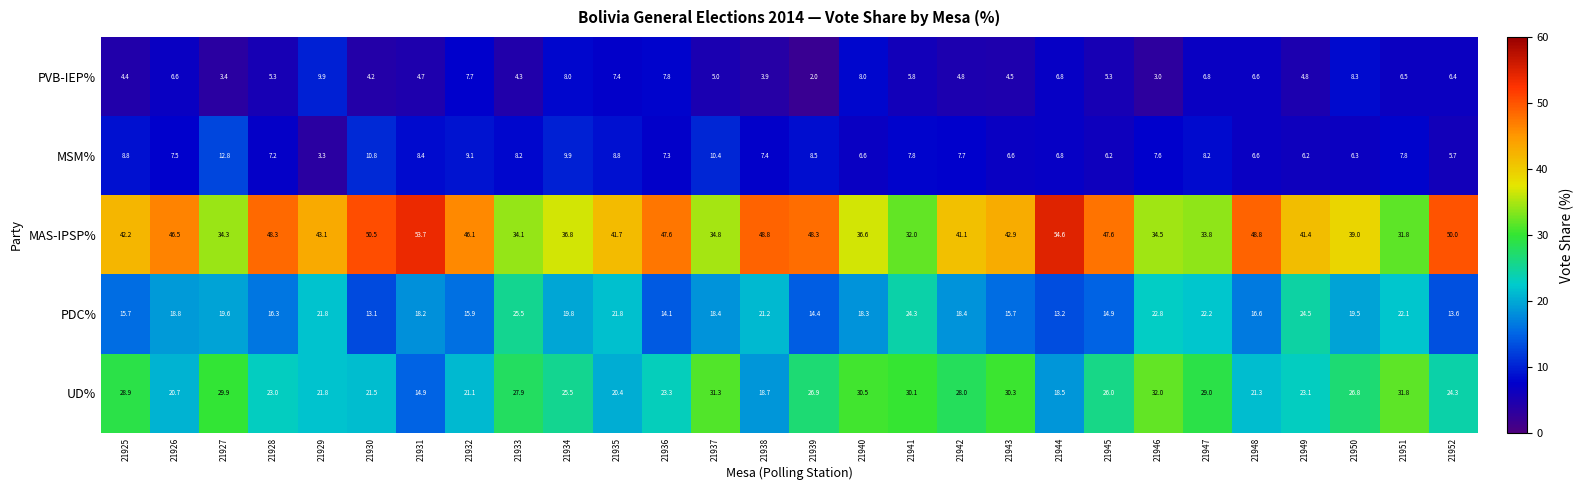

What is the maximum value for PDC%?

25.5